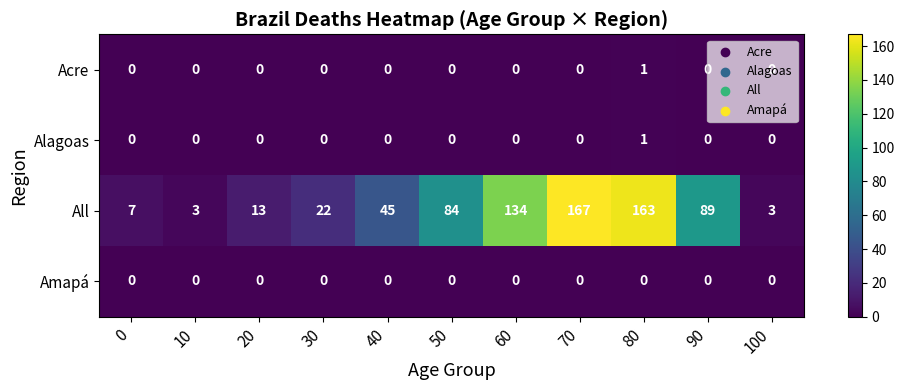

How many series are shown in this chart?

4